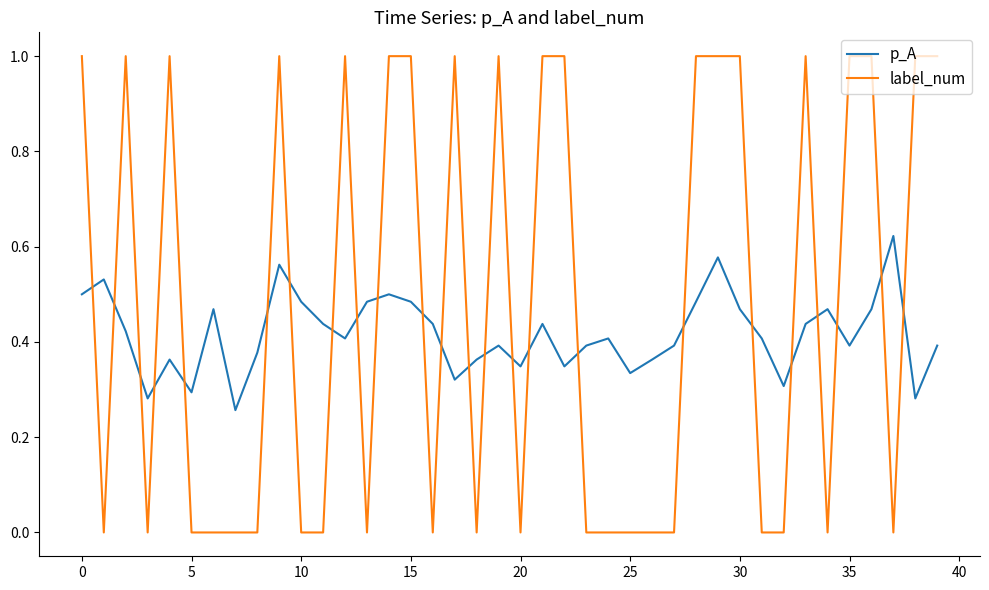

True or false: p_A and label_num cross at least once.

True